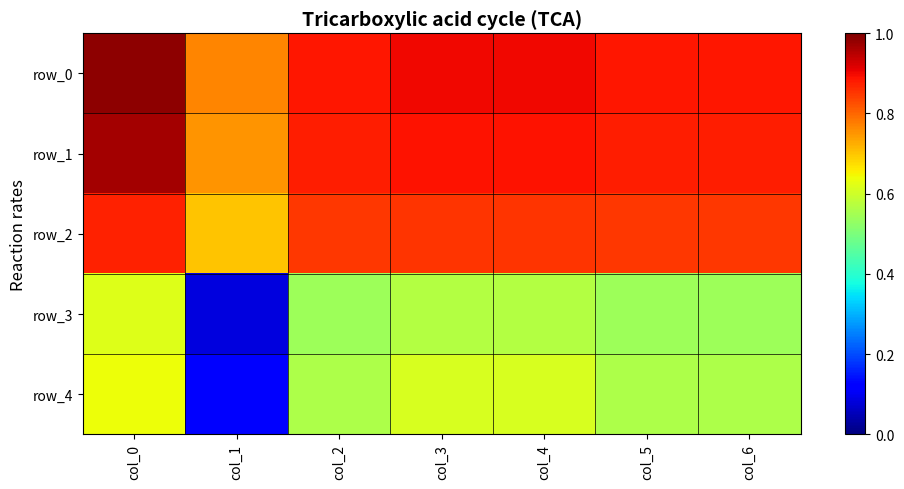

Reading left to right, what are all the values shown in this chart?

row_0: col_0=1.0	col_1=0.8	col_2=0.9	col_3=0.9	col_4=0.9	col_5=0.9	col_6=0.9
row_1: col_0=1.0	col_1=0.8	col_2=0.9	col_3=0.9	col_4=0.9	col_5=0.9	col_6=0.9
row_2: col_0=0.9	col_1=0.7	col_2=0.8	col_3=0.9	col_4=0.9	col_5=0.8	col_6=0.8
row_3: col_0=0.6	col_1=0.1	col_2=0.5	col_3=0.6	col_4=0.6	col_5=0.5	col_6=0.5
row_4: col_0=0.6	col_1=0.1	col_2=0.6	col_3=0.6	col_4=0.6	col_5=0.6	col_6=0.6